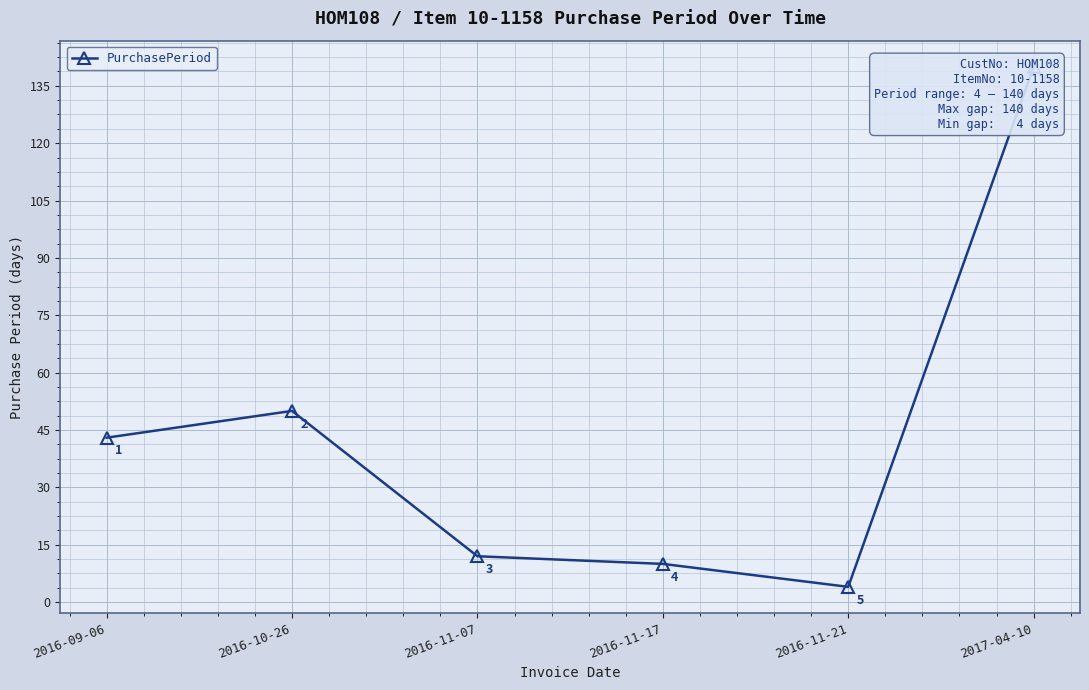

How many data points are less than 43?

3